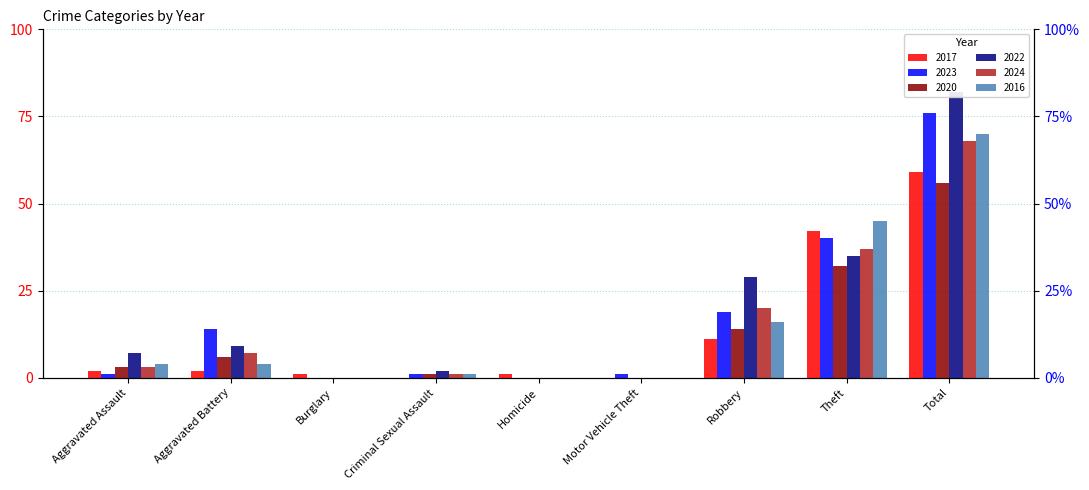

How many values in 2016 are above zero?

6